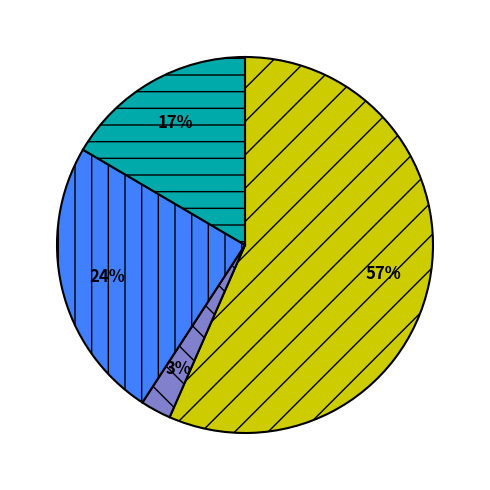

To the nearest percent, what is the average slice percentage?

25%